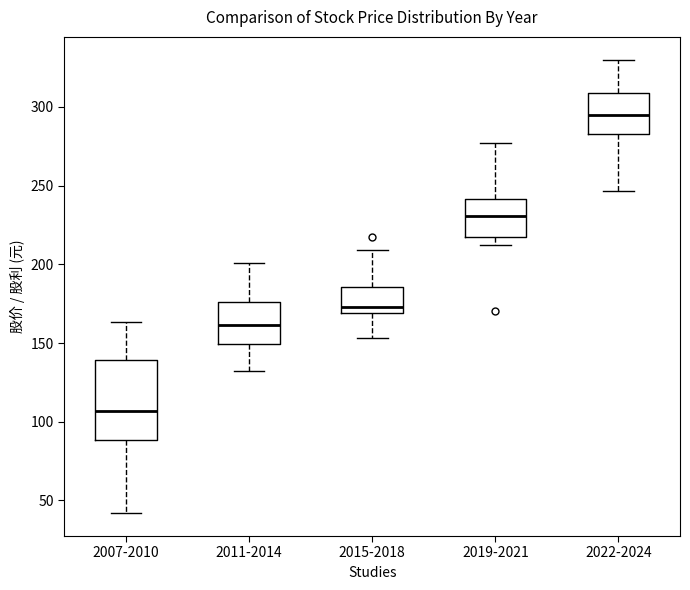

Which box is the tallest, from its lower edge to its upper edge?

2007-2010